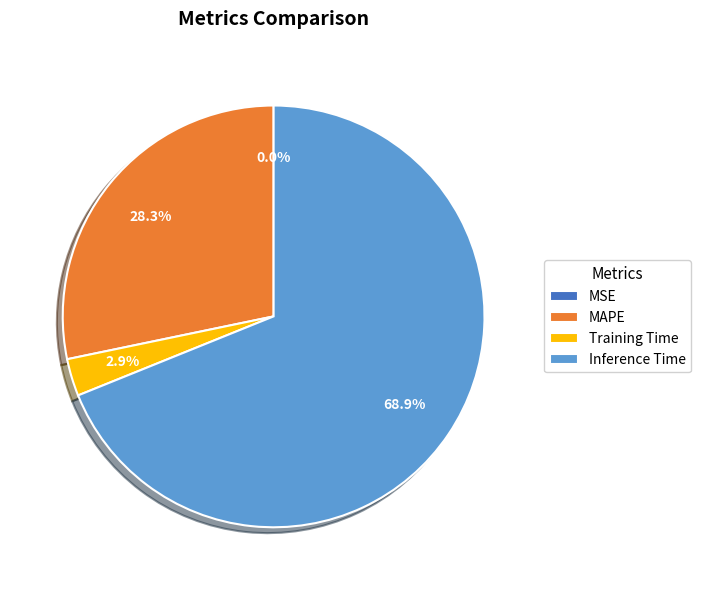

Does any single category account for the majority?

Yes